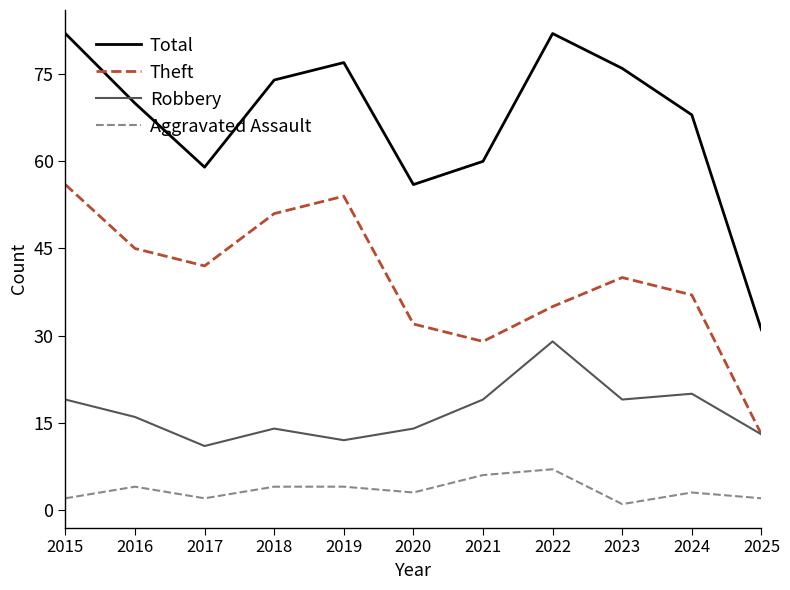

Read the Robbery value at 2025, to the nearest 10.

10